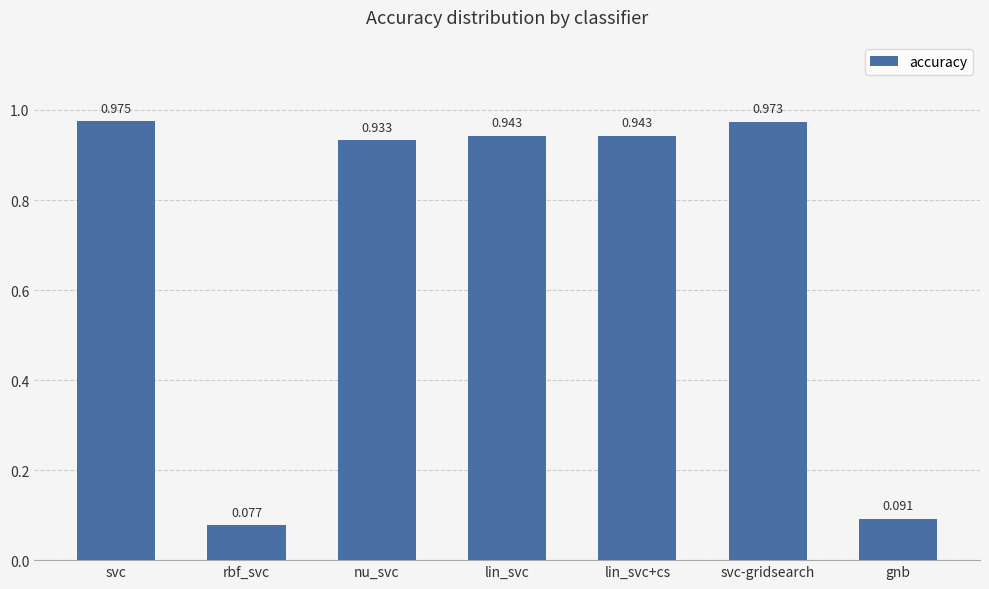

Count the number of categories in the chart.

7